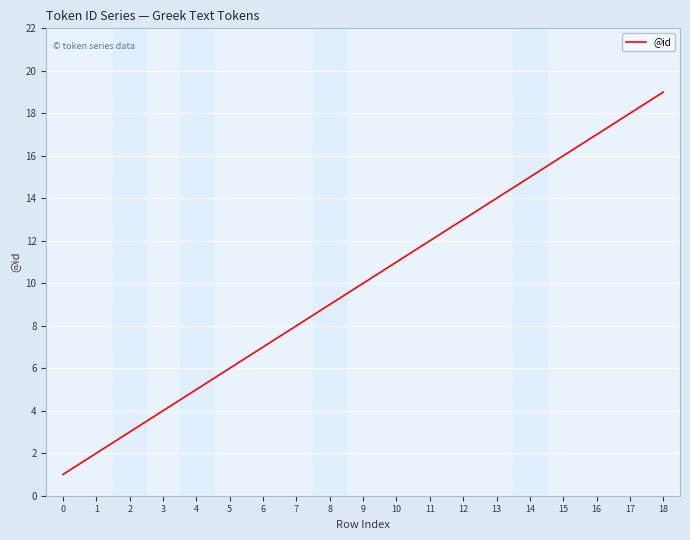

Approximately how many times larger is the value at 3 compared to 16?

0.2